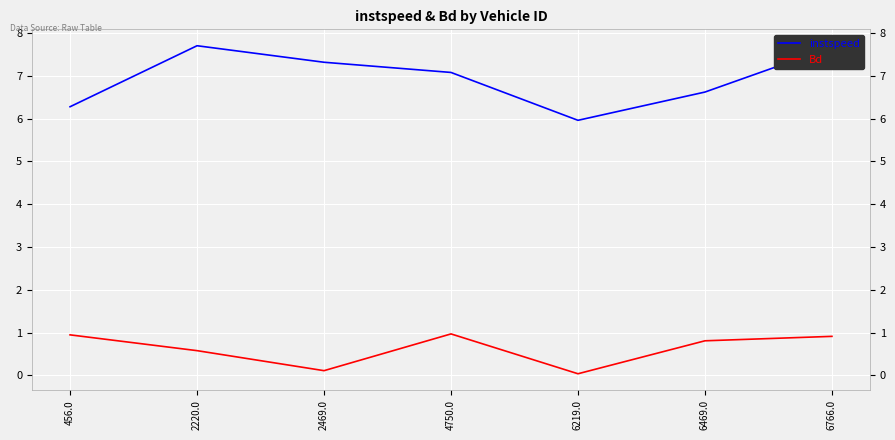

What is the sum of all instspeed values?

48.6